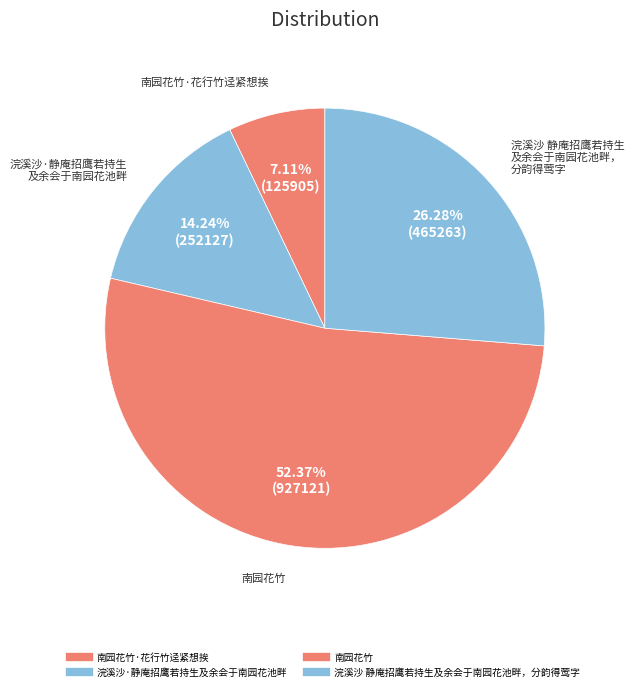

How many segments does this pie chart have?

4